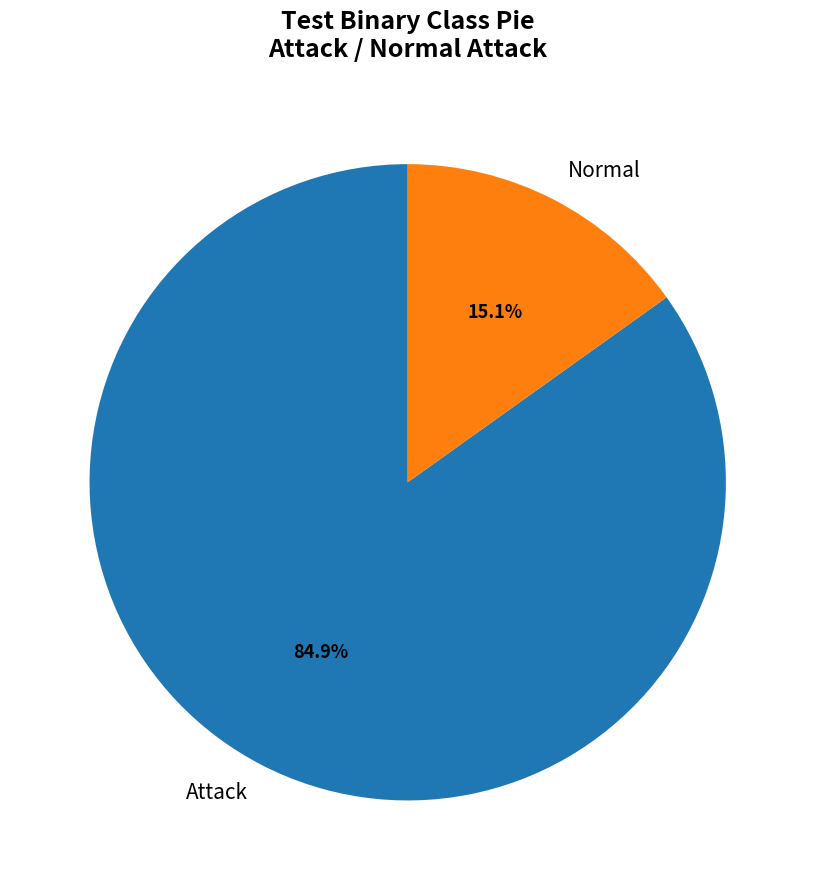

What is the total percentage of Attack and Normal?

100.0%